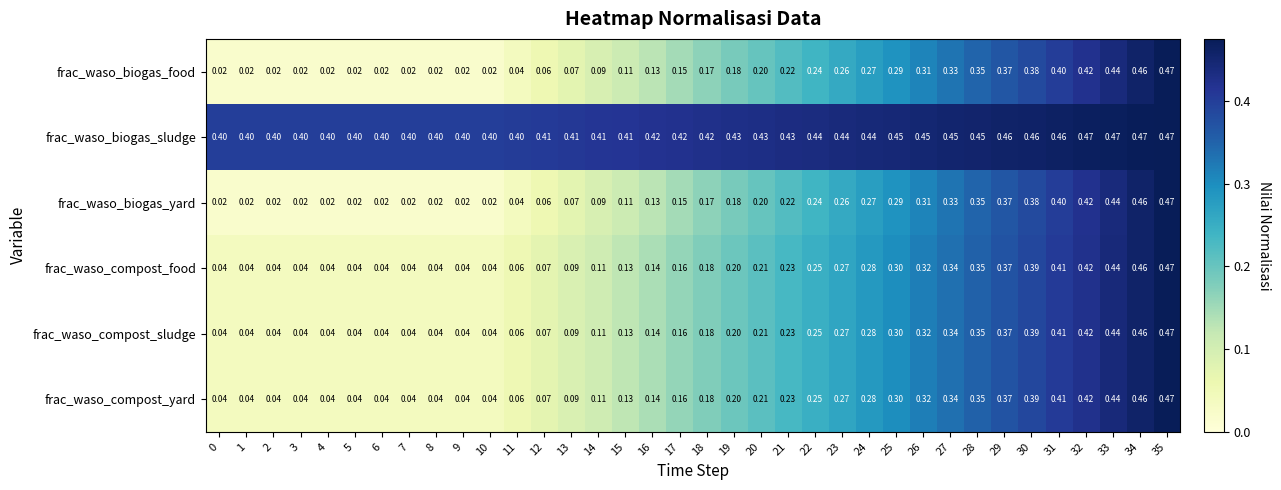

At which category is the sum across all series the highest?

35